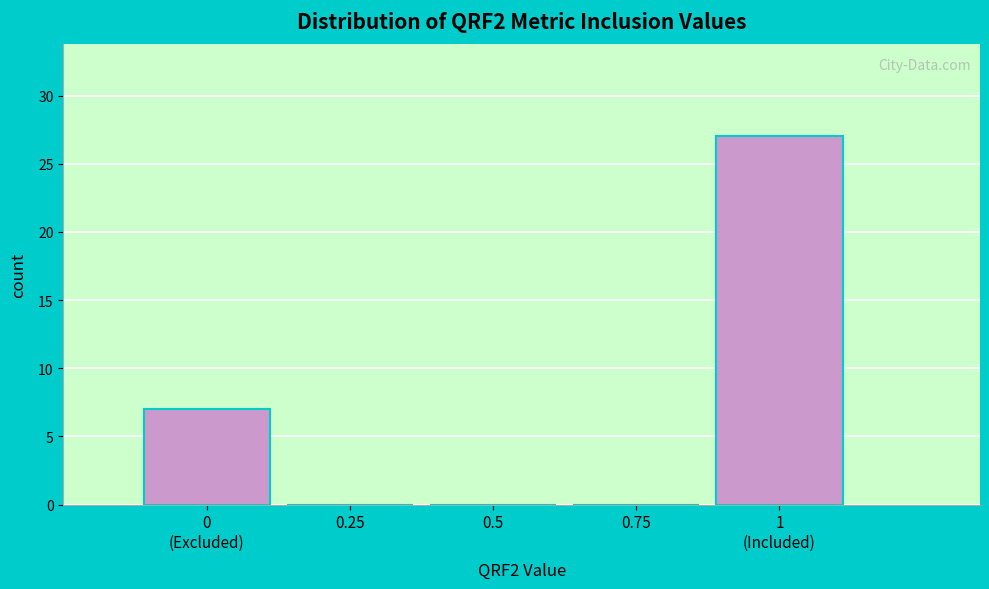

What is the maximum value shown in the chart?

27